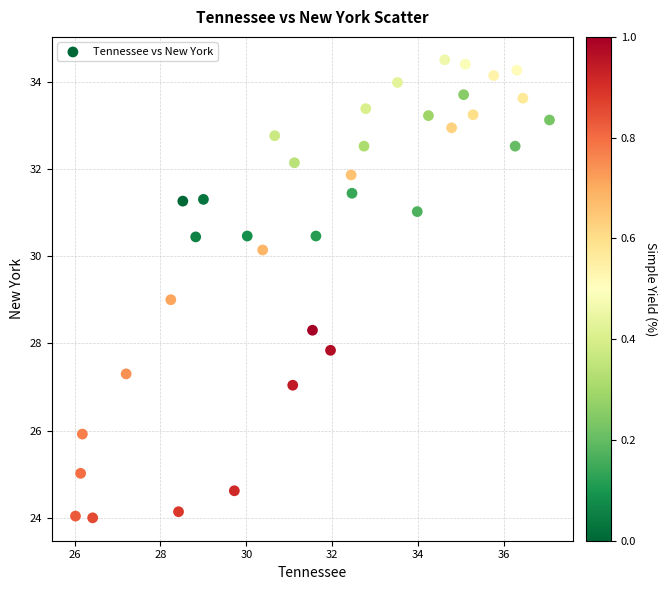

What is the range of Y values (max minus min)?

10.5